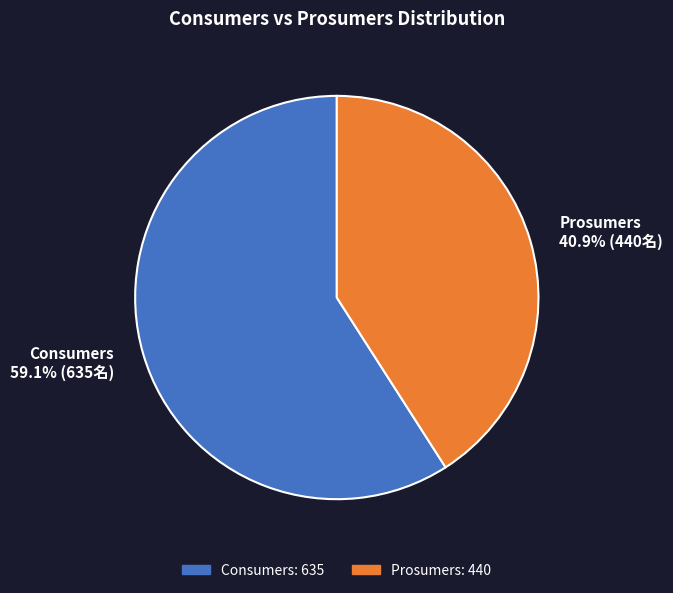

What percentage is the Consumers slice, to the nearest percent?

59%